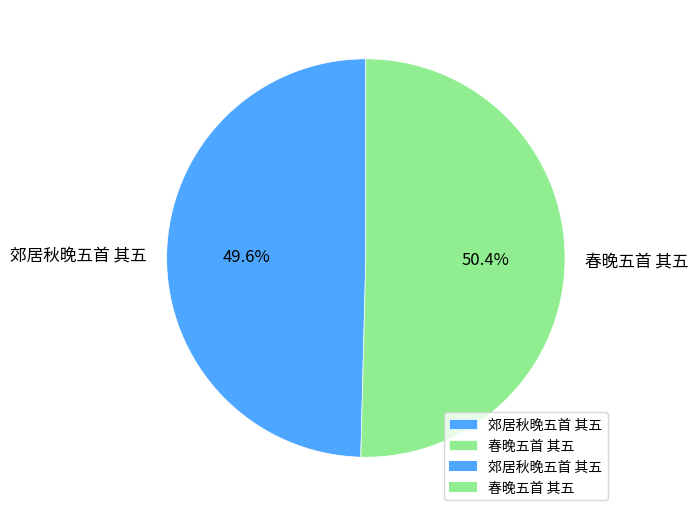

True or false: 郊居秋晚五首 其五 accounts for 50% of the total.

True